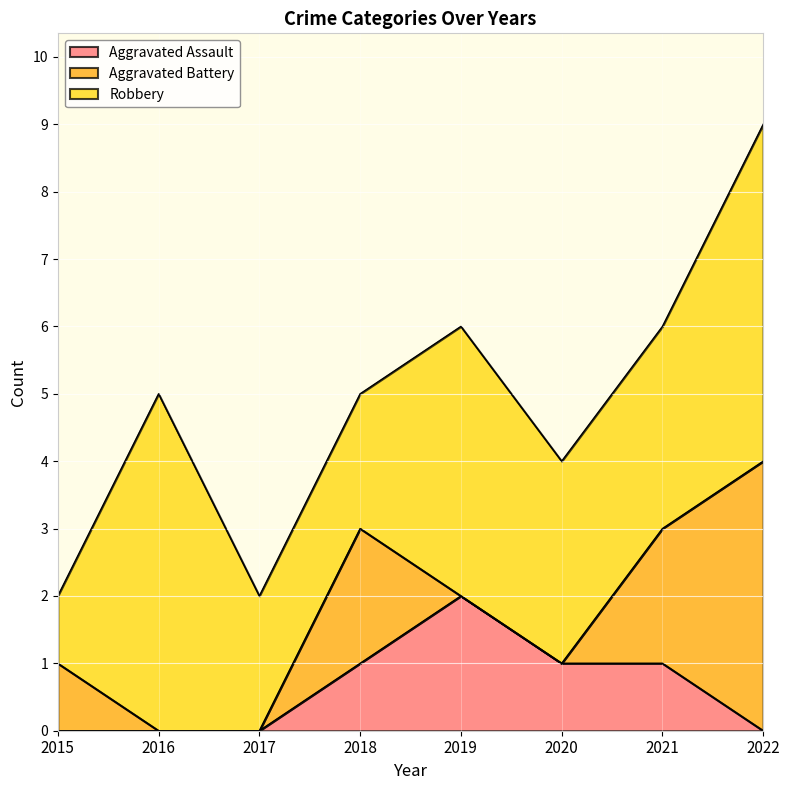

Does the chart display data point markers on the line(s)?

No